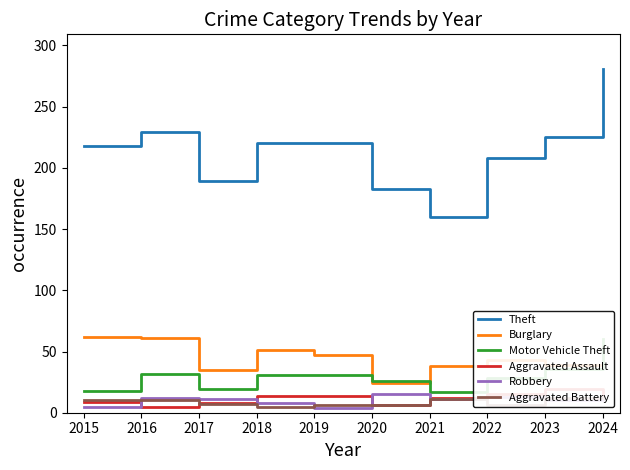

Rank the categories by Theft value from highest to lowest.

2024, 2016, 2023, 2018, 2019, 2015, 2022, 2017, 2020, 2021